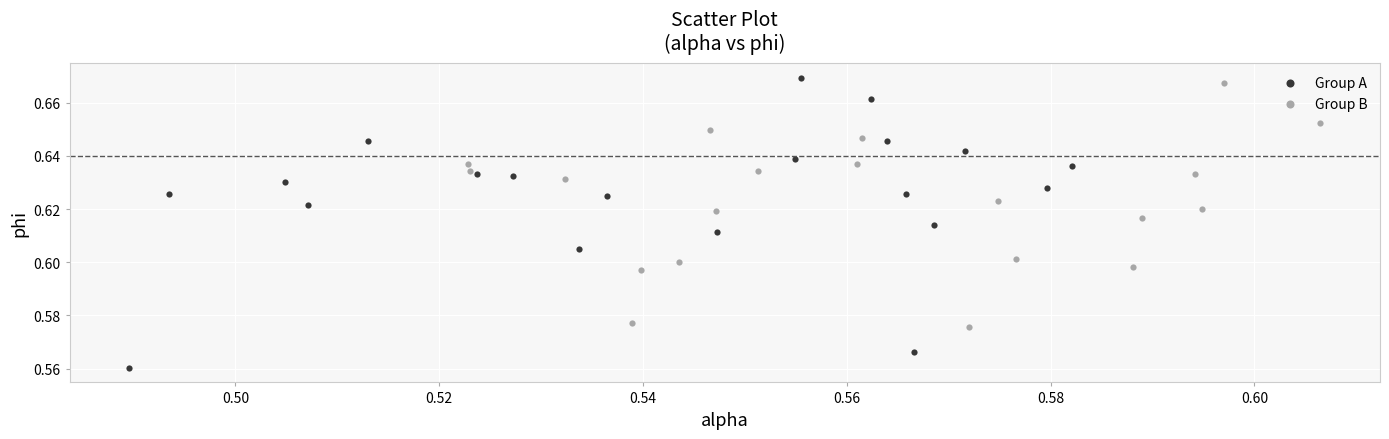

Which series reaches the maximum Y coordinate?

Group A